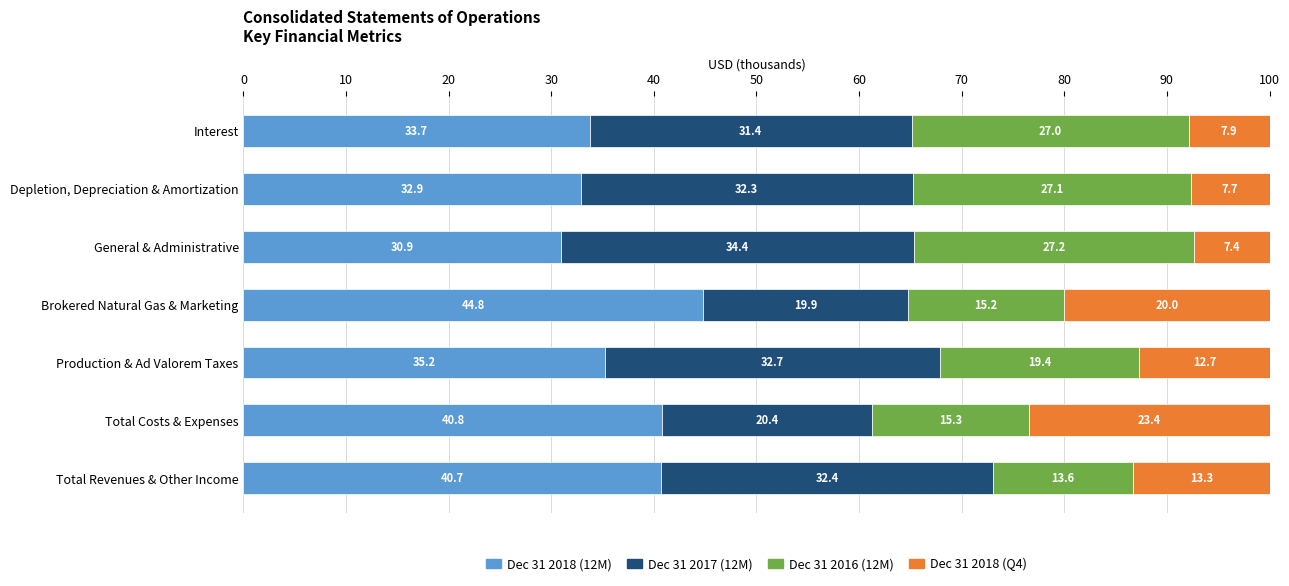

What value does the Dec 31 2018 (12M) series have at Production & Ad Valorem Taxes?

35.2